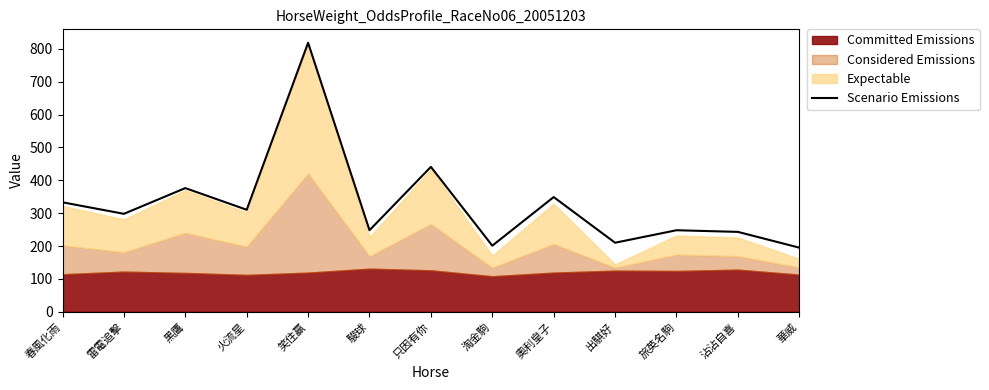

List the labels in order of value, largest first.

笑住贏, 只因有你, 黑鷹, 奧利皇子, 春風化雨, 火流星, 雷電追擊, 駿球, 旅英名駒, 沾沾自喜, 出騏好, 淘金駒, 華威